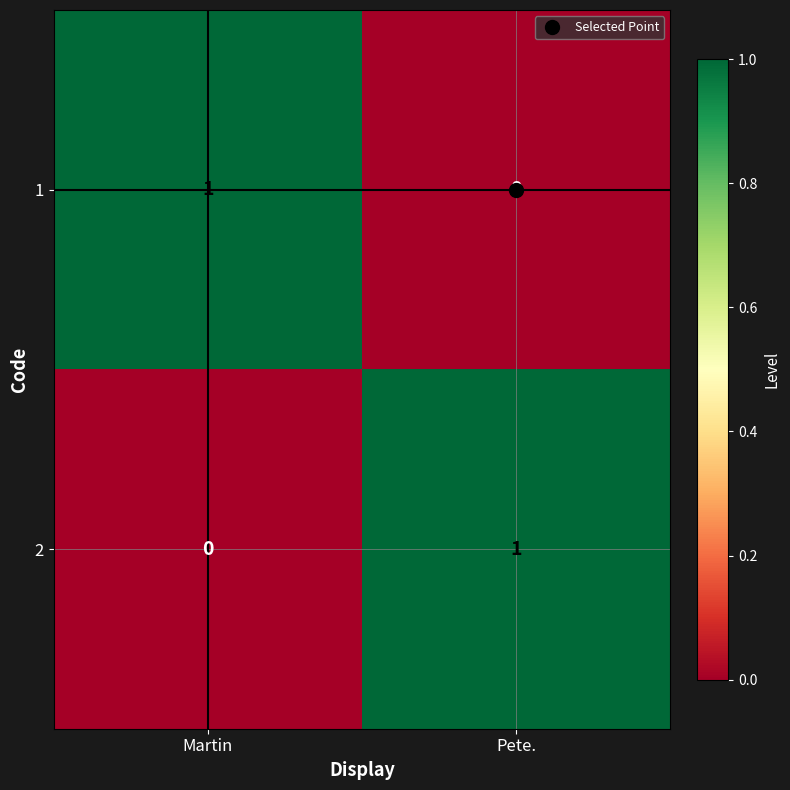

At which label is 2 closest to 0?

Martin